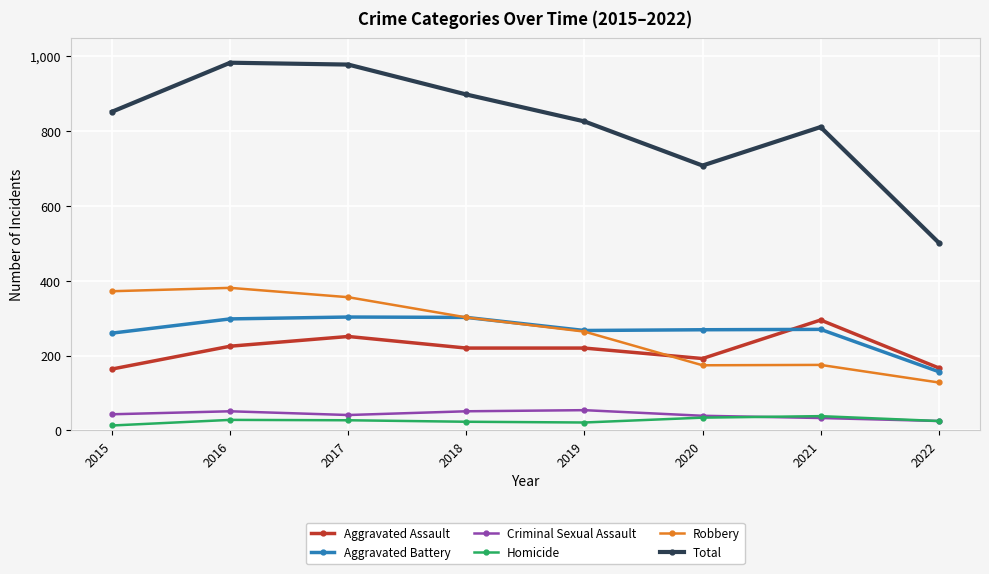

Between 2019 and 2020, which series saw the biggest shift?

Total